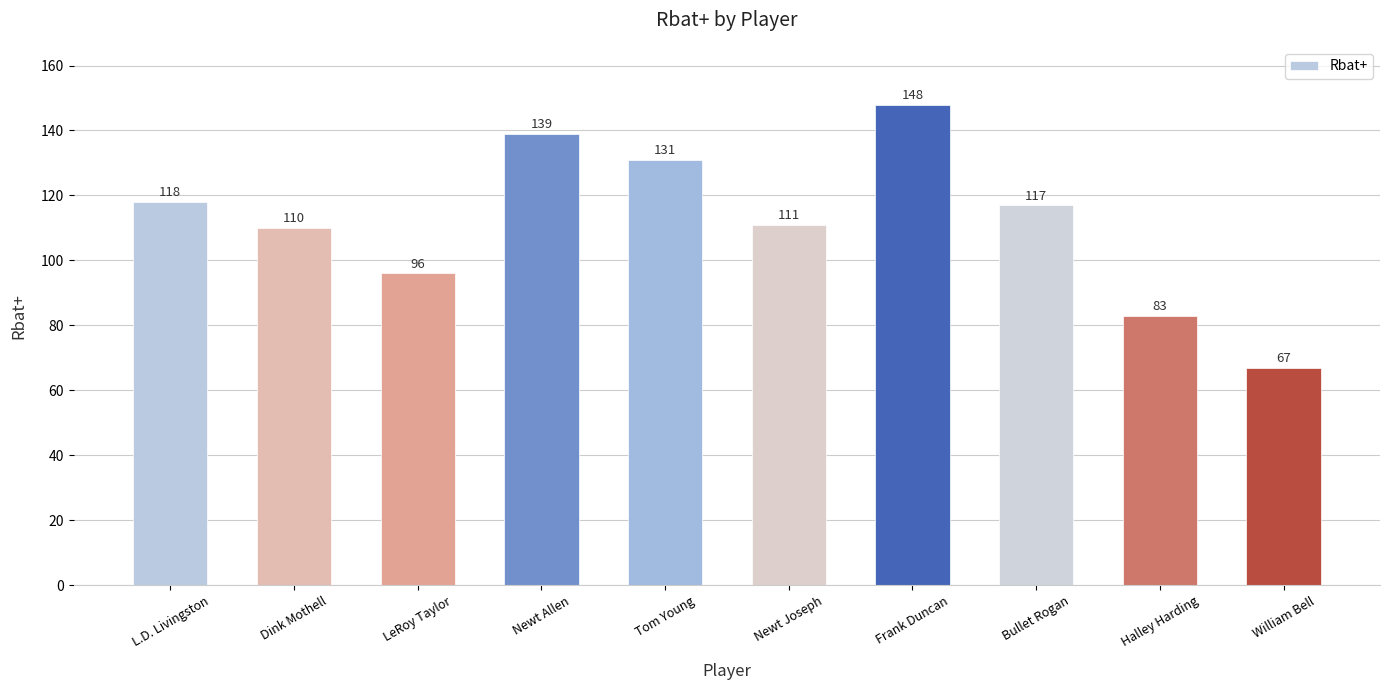

What is the sum of all values?

1120